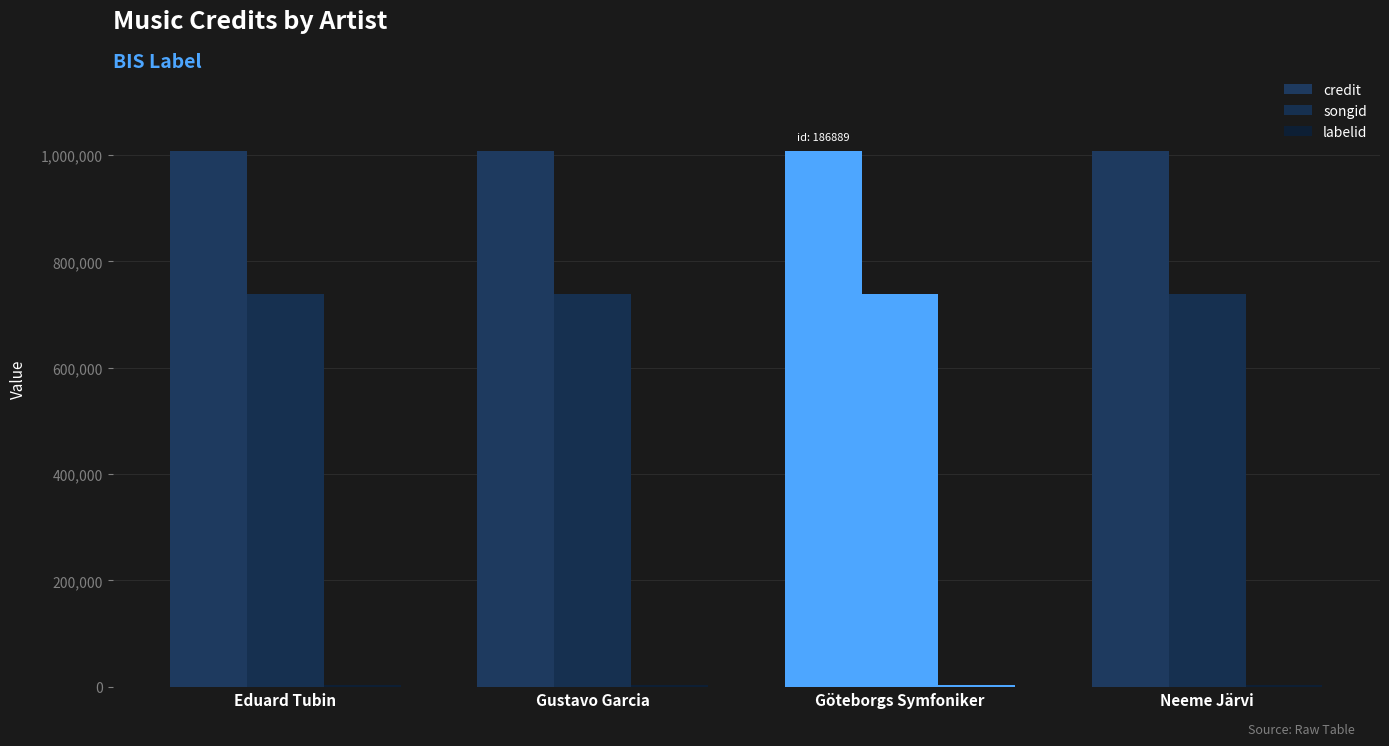

List the labels in order of songid value, largest first.

Eduard Tubin, Gustavo Garcia, Göteborgs Symfoniker, Neeme Järvi